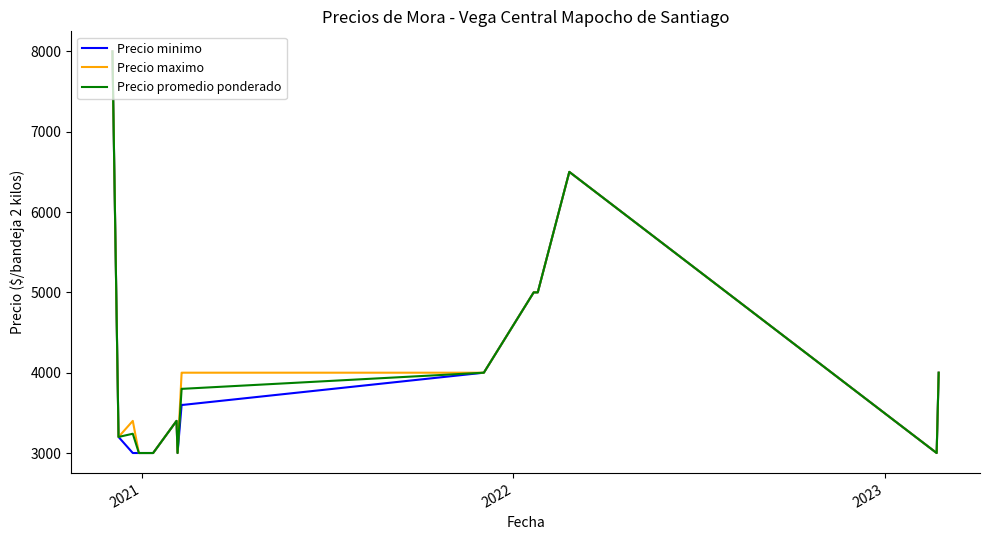

At how many categories does at least one series exceed 4460?

4